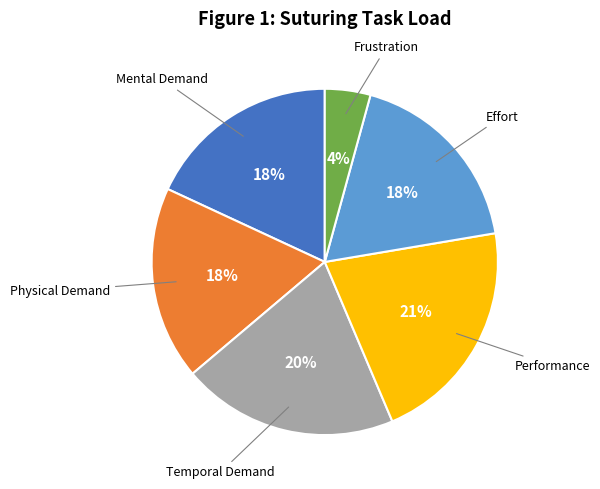

To the nearest percent, what is the average slice percentage?

17%